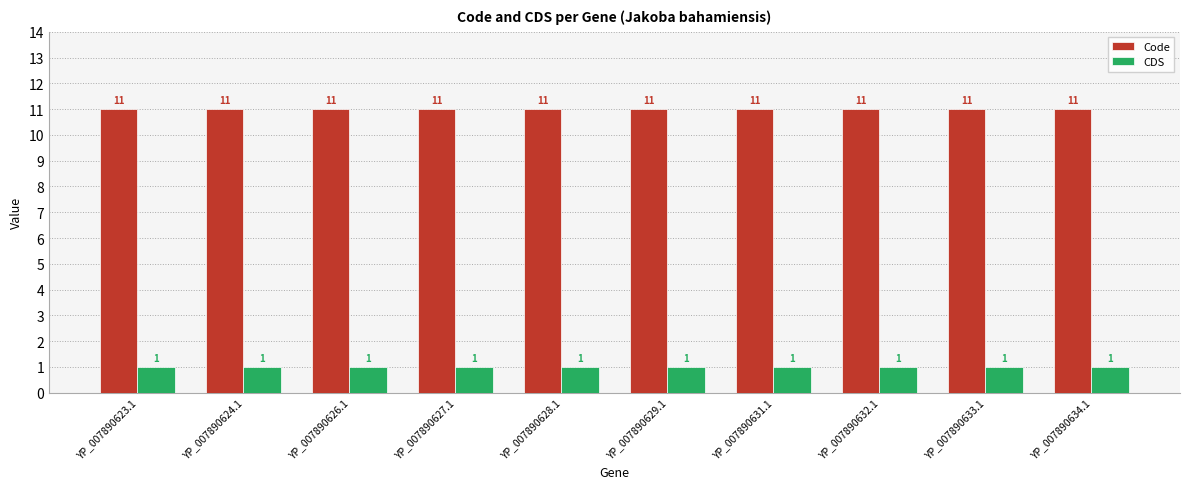

Reading left to right, transcribe all the data shown in this chart.

Code: YP_007890623.1=11	YP_007890624.1=11	YP_007890626.1=11	YP_007890627.1=11	YP_007890628.1=11	YP_007890629.1=11	YP_007890631.1=11	YP_007890632.1=11	YP_007890633.1=11	YP_007890634.1=11
CDS: YP_007890623.1=1	YP_007890624.1=1	YP_007890626.1=1	YP_007890627.1=1	YP_007890628.1=1	YP_007890629.1=1	YP_007890631.1=1	YP_007890632.1=1	YP_007890633.1=1	YP_007890634.1=1